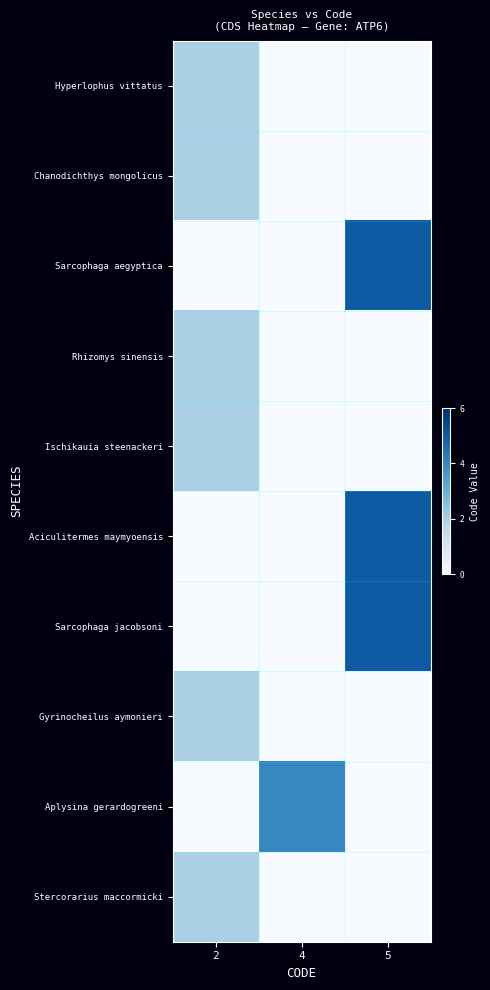

At which category is the sum across all series the highest?

5